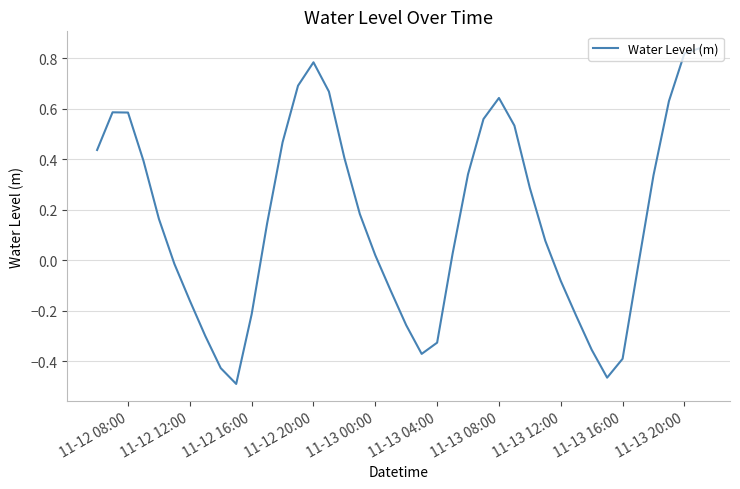

What is the difference between the maximum and minimum values?

1.3